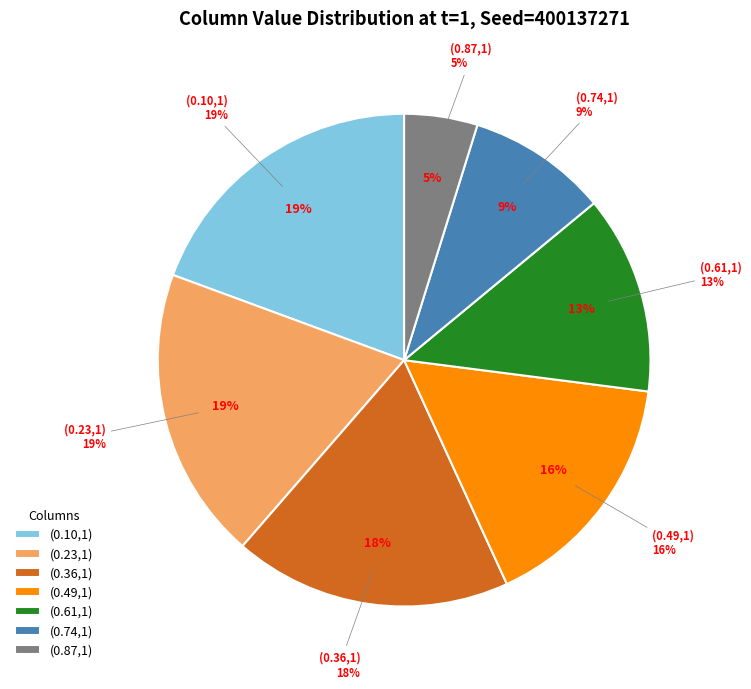

Is there a majority slice in this chart?

No